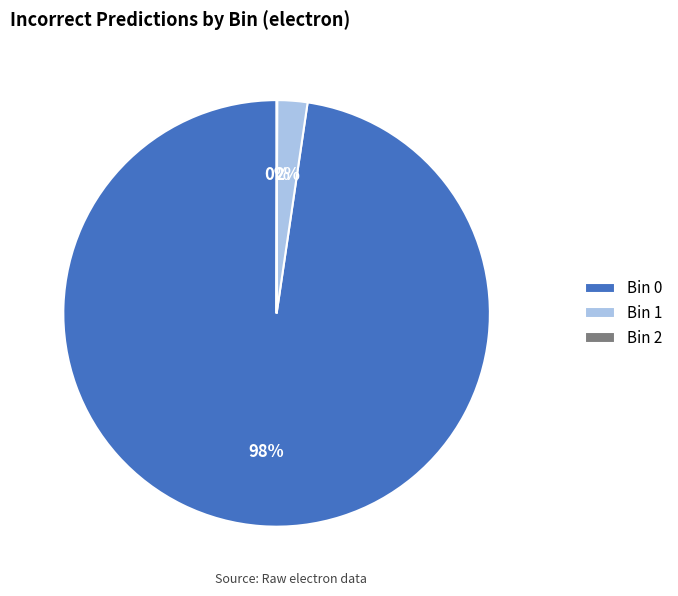

Is the sum of Bin 0 and Bin 1 greater than half?

Yes